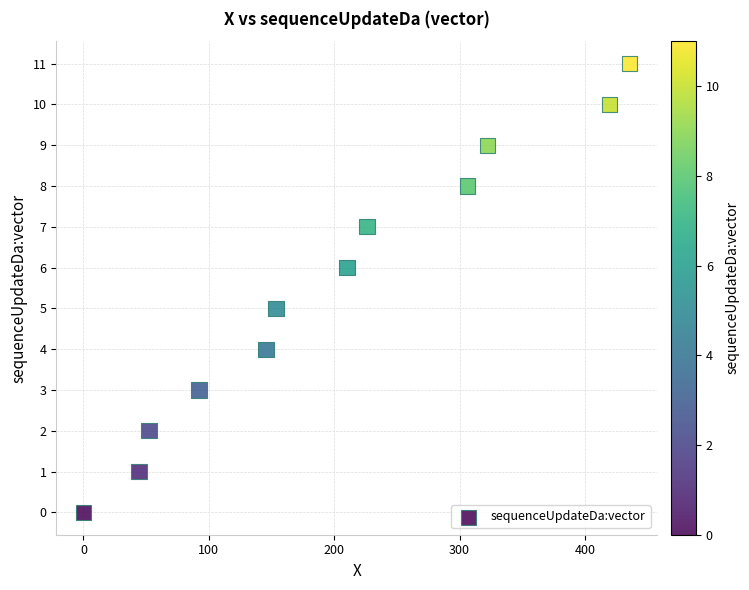

What is the range of Y values (max minus min)?

11